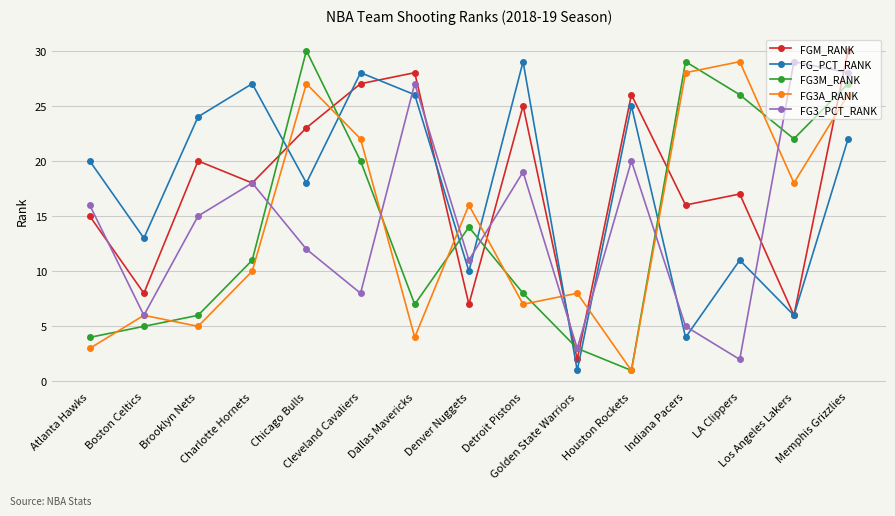

Where does the FGM_RANK series first go above 18?

Brooklyn Nets